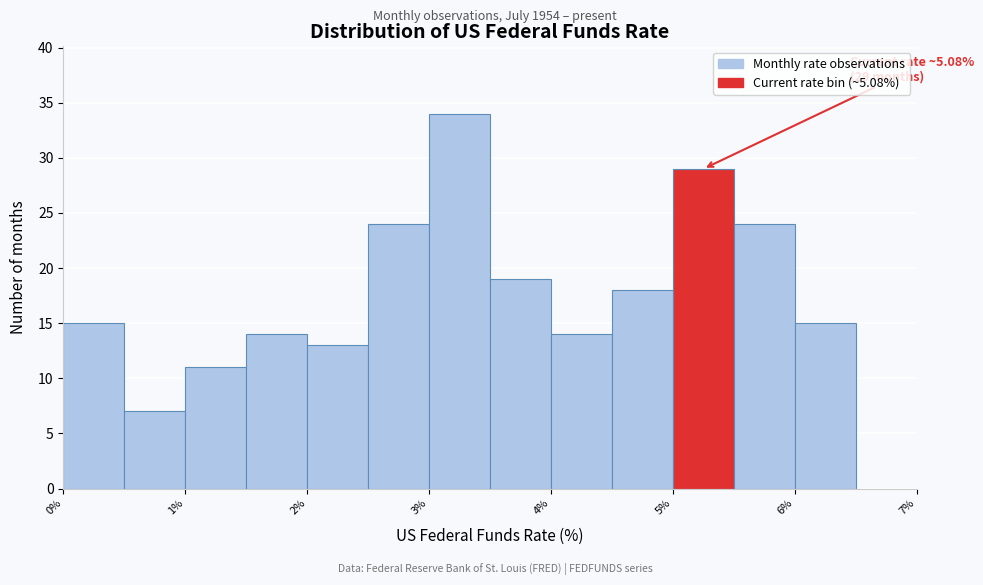

Which range on the x-axis has the tallest bar?

3.0 to 3.5